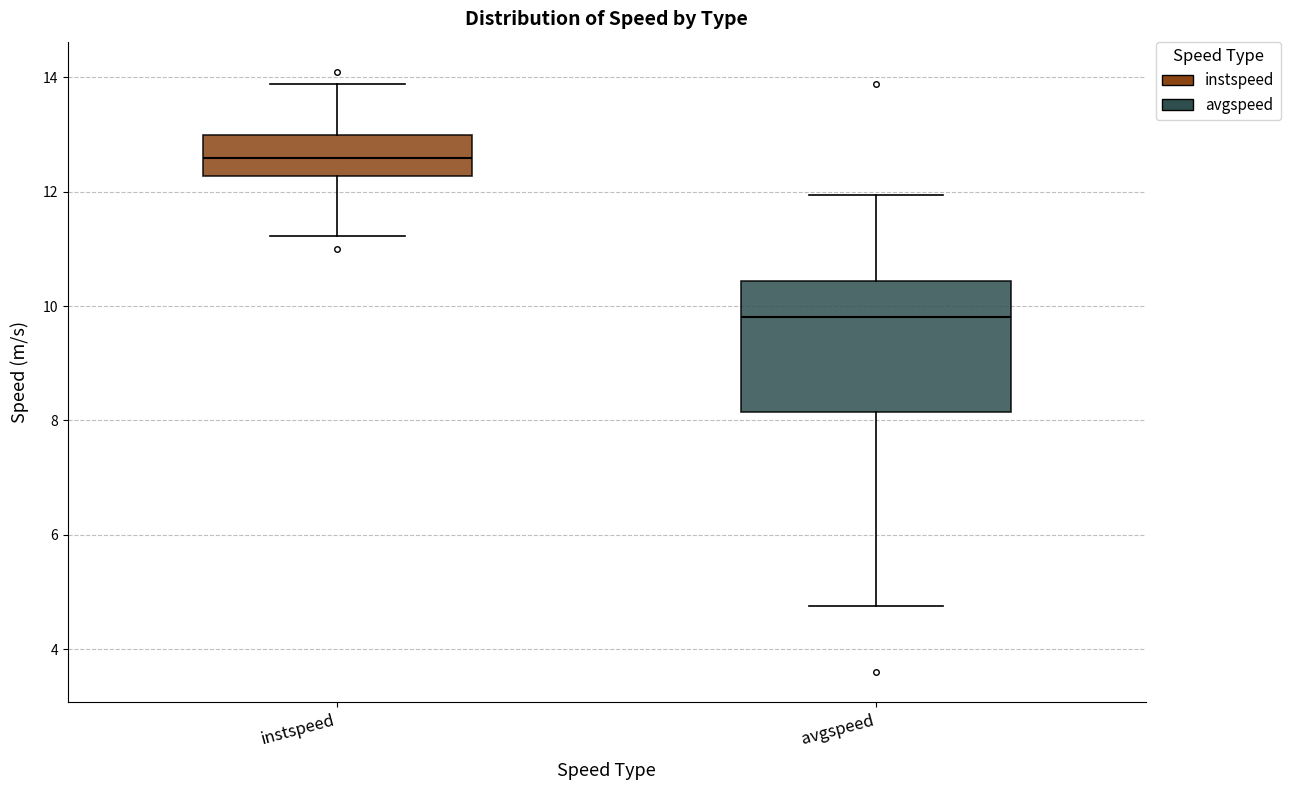

Which box's median line is the highest?

instspeed